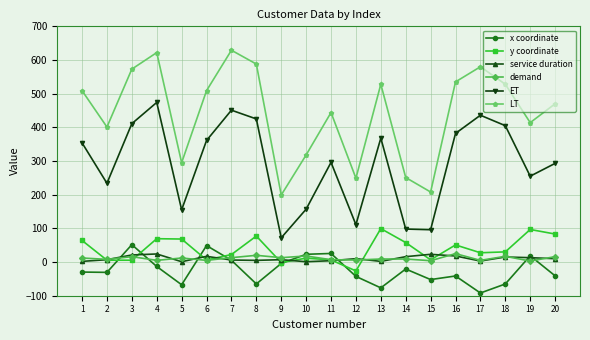

True or false: ET and demand cross at least once.

False